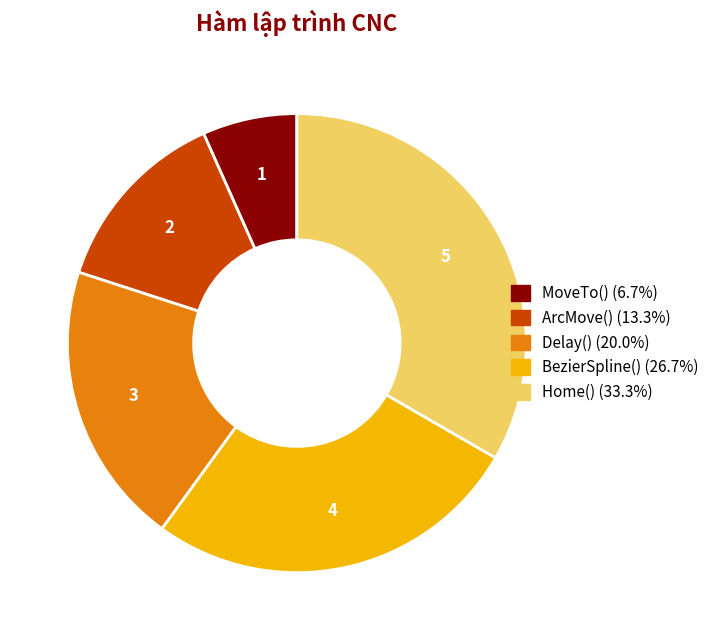

Between BezierSpline() and MoveTo(), which is larger?

BezierSpline()